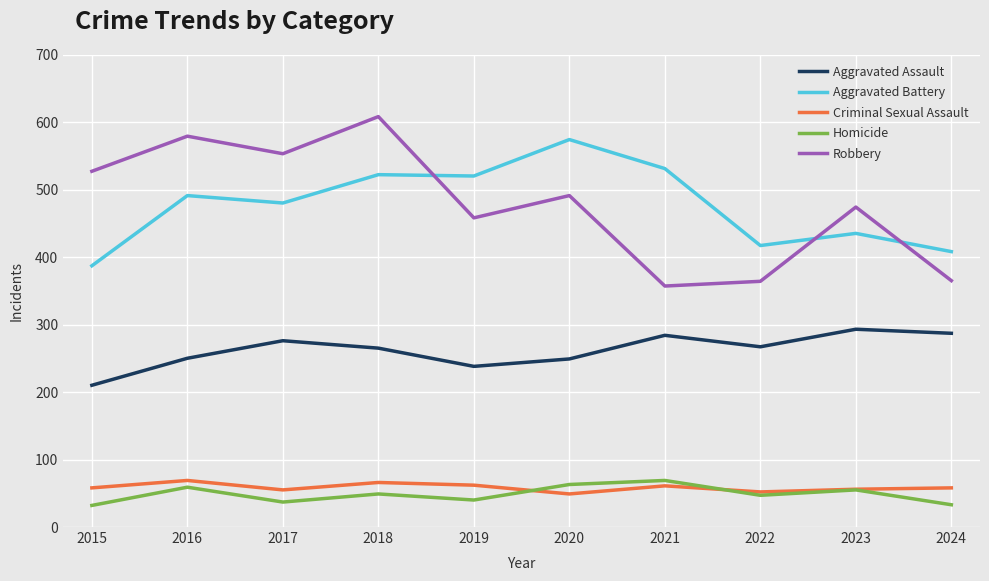

Is it true that Aggravated Battery equals 599 at 2024?

False